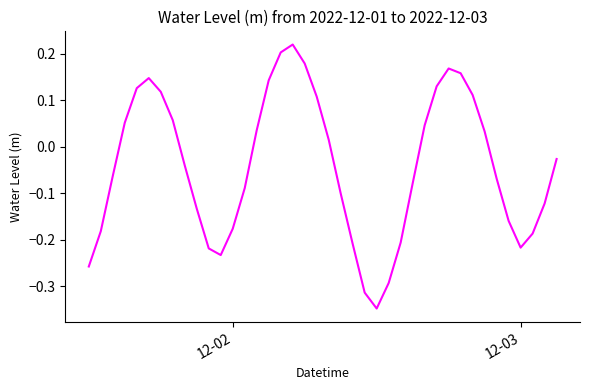

Does the chart display data point markers on the line(s)?

No